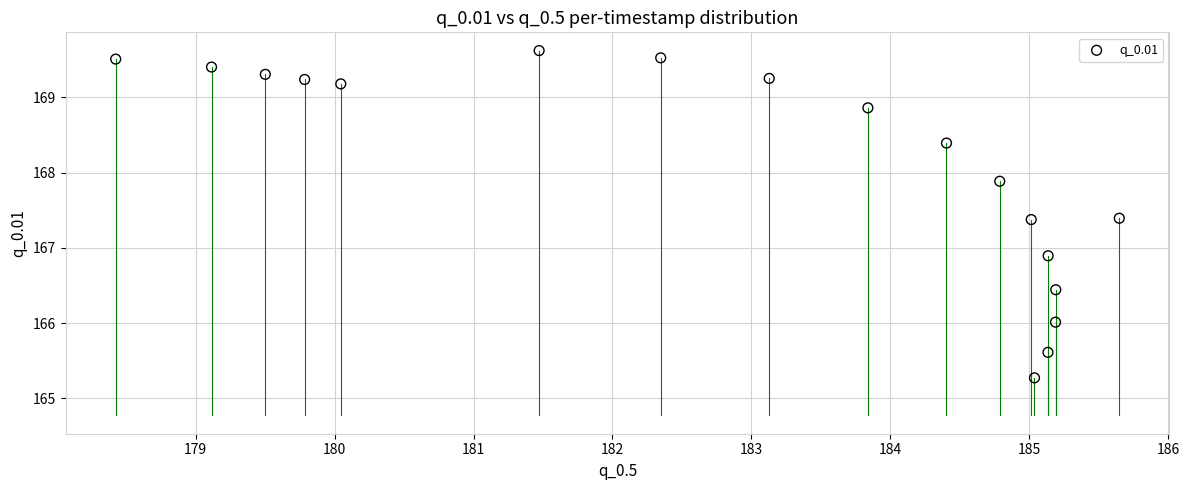

What Y value in the scatter plot is closest to 167?

166.9